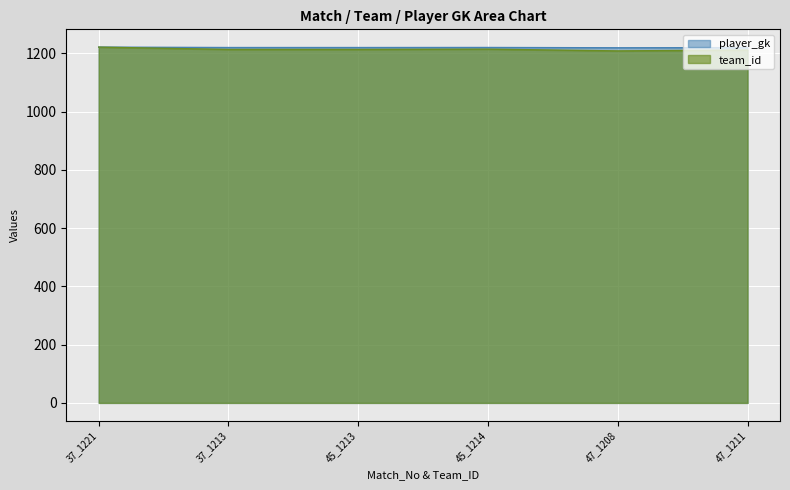

What is the difference between the team_id values at 37_1213 and 37_1221?

8.0